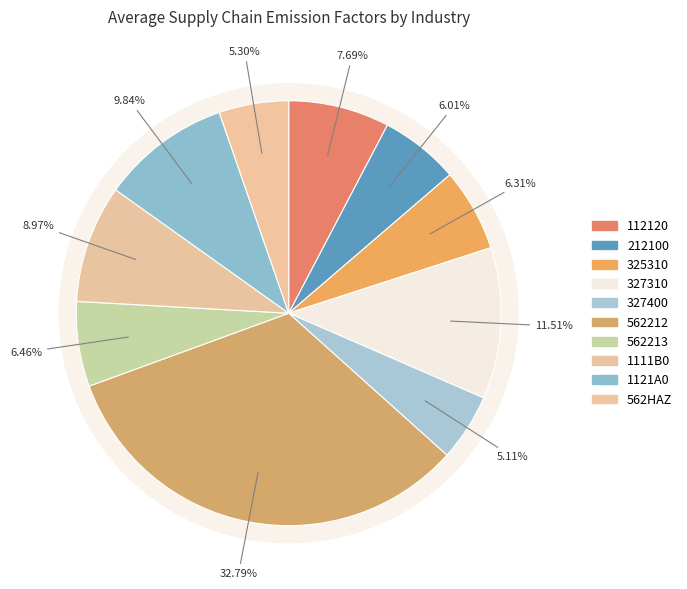

To the nearest percent, what is the combined percentage of 562213 and 325310?

13%